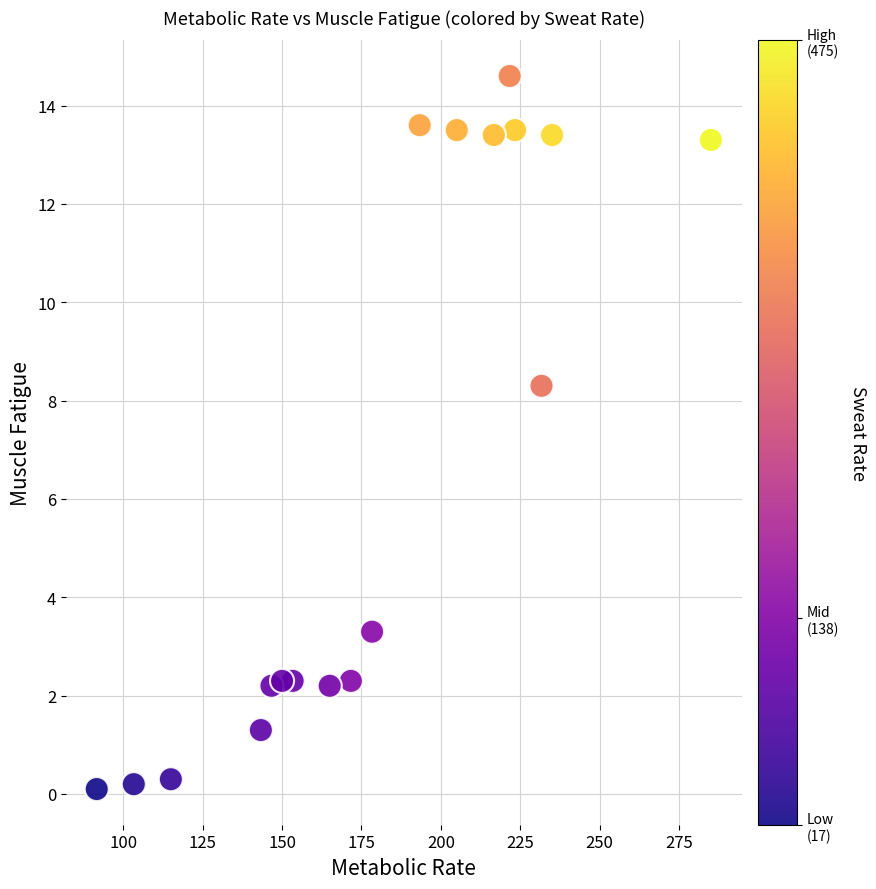

What is the range of X values (max minus min)?

193.3